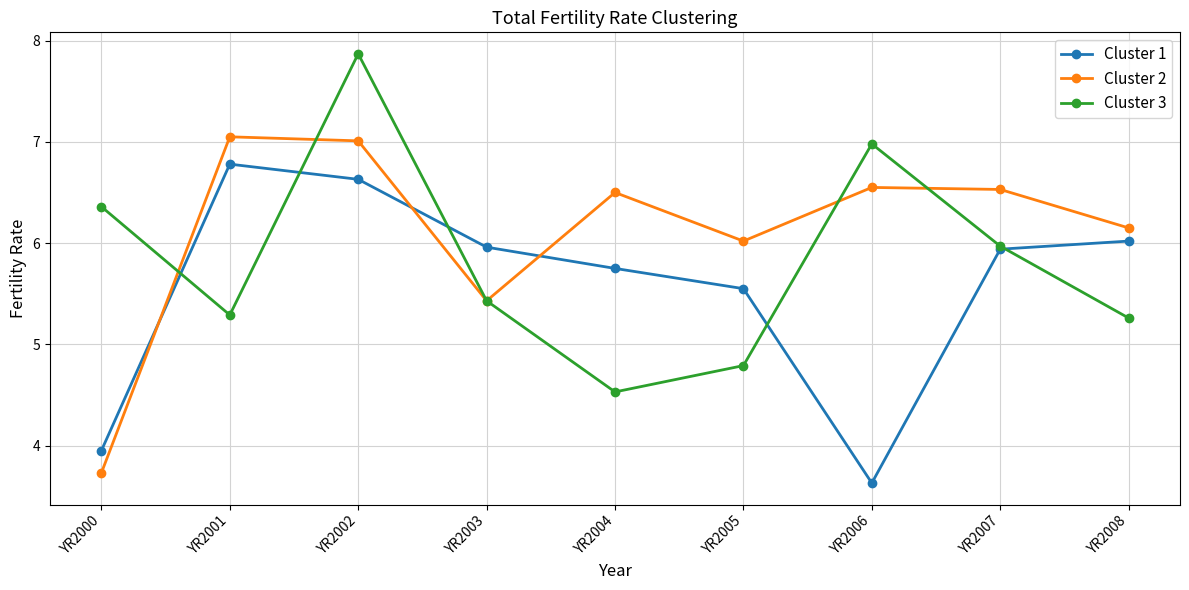

What is the minimum value for Cluster 3?

4.5